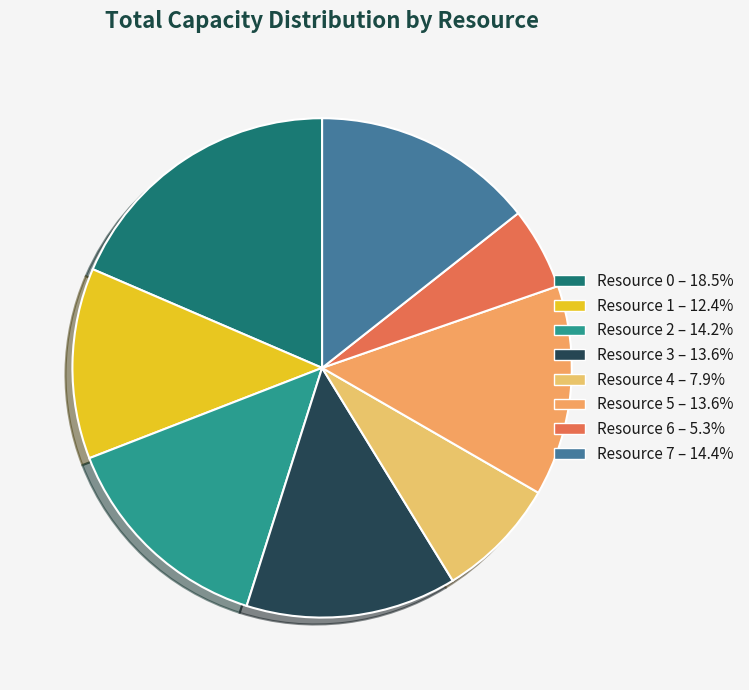

Is it true that Resource 4 is 8% of the pie?

True